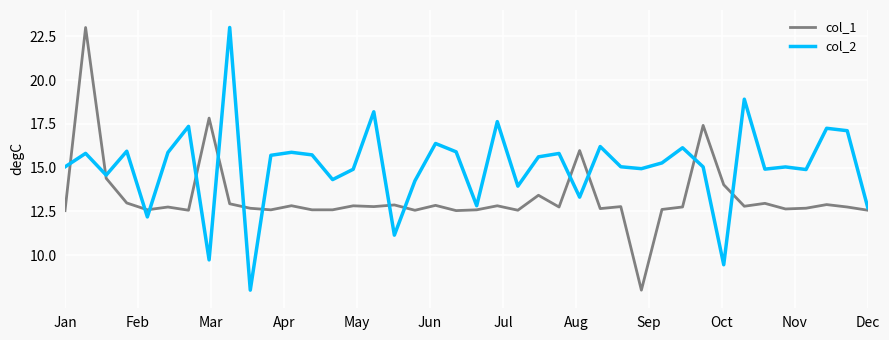

What is the difference between the second highest and second lowest values in the col_2 series?

9.5